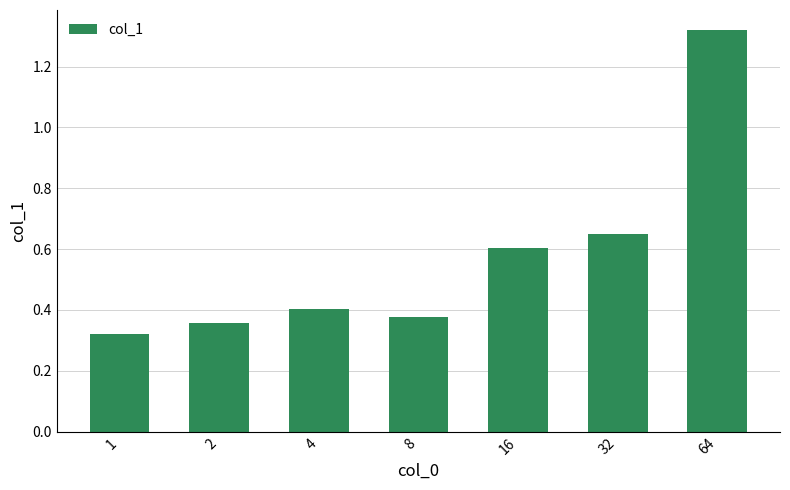

The chart shows a value of 0.4 at 8. True or false?

True